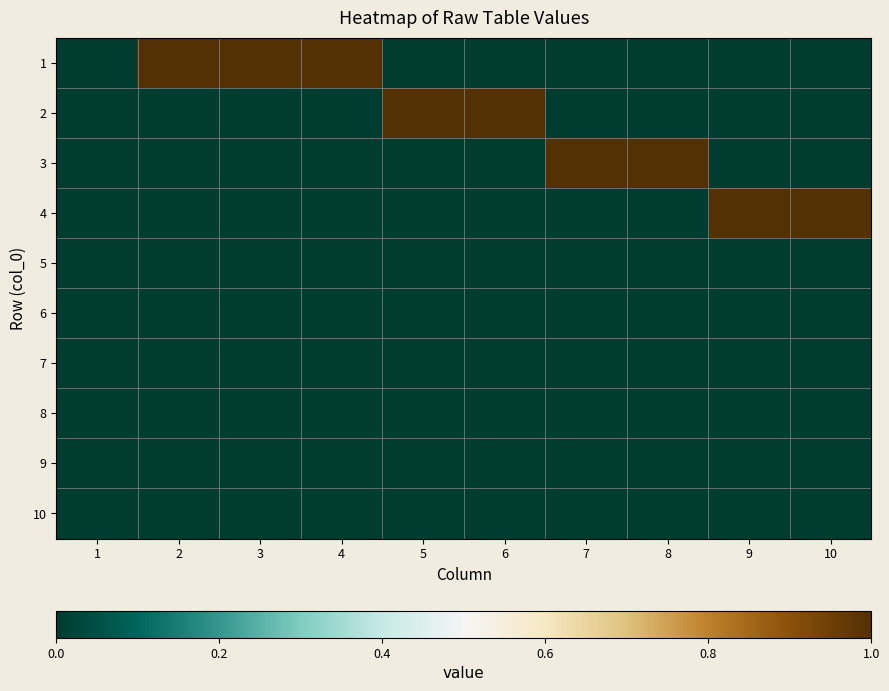

Reading right to left, what are all the values shown in this chart?

1: 10=0	9=0	8=0	7=0	6=0	5=0	4=1	3=1	2=1	1=0
2: 10=0	9=0	8=0	7=0	6=1	5=1	4=0	3=0	2=0	1=0
3: 10=0	9=0	8=1	7=1	6=0	5=0	4=0	3=0	2=0	1=0
4: 10=1	9=1	8=0	7=0	6=0	5=0	4=0	3=0	2=0	1=0
5: 10=0	9=0	8=0	7=0	6=0	5=0	4=0	3=0	2=0	1=0
6: 10=0	9=0	8=0	7=0	6=0	5=0	4=0	3=0	2=0	1=0
7: 10=0	9=0	8=0	7=0	6=0	5=0	4=0	3=0	2=0	1=0
8: 10=0	9=0	8=0	7=0	6=0	5=0	4=0	3=0	2=0	1=0
9: 10=0	9=0	8=0	7=0	6=0	5=0	4=0	3=0	2=0	1=0
10: 10=0	9=0	8=0	7=0	6=0	5=0	4=0	3=0	2=0	1=0